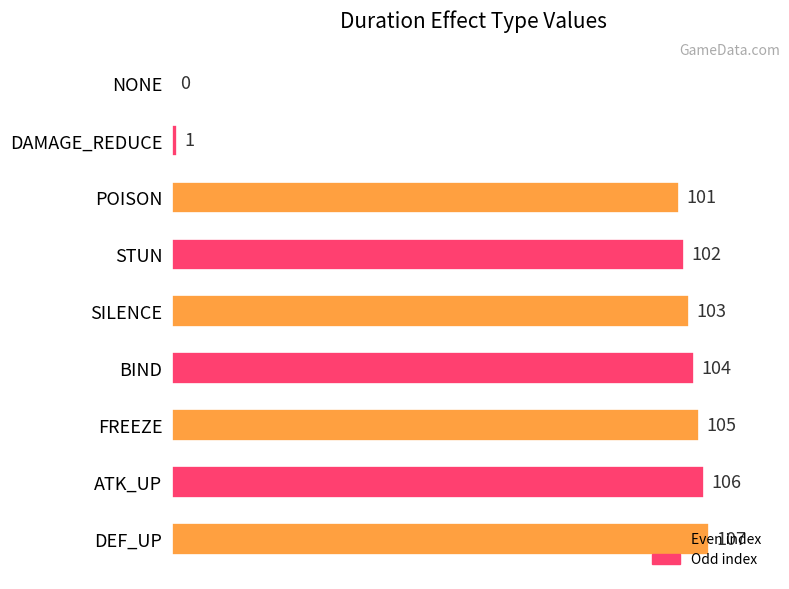

What is the greatest value displayed?

107